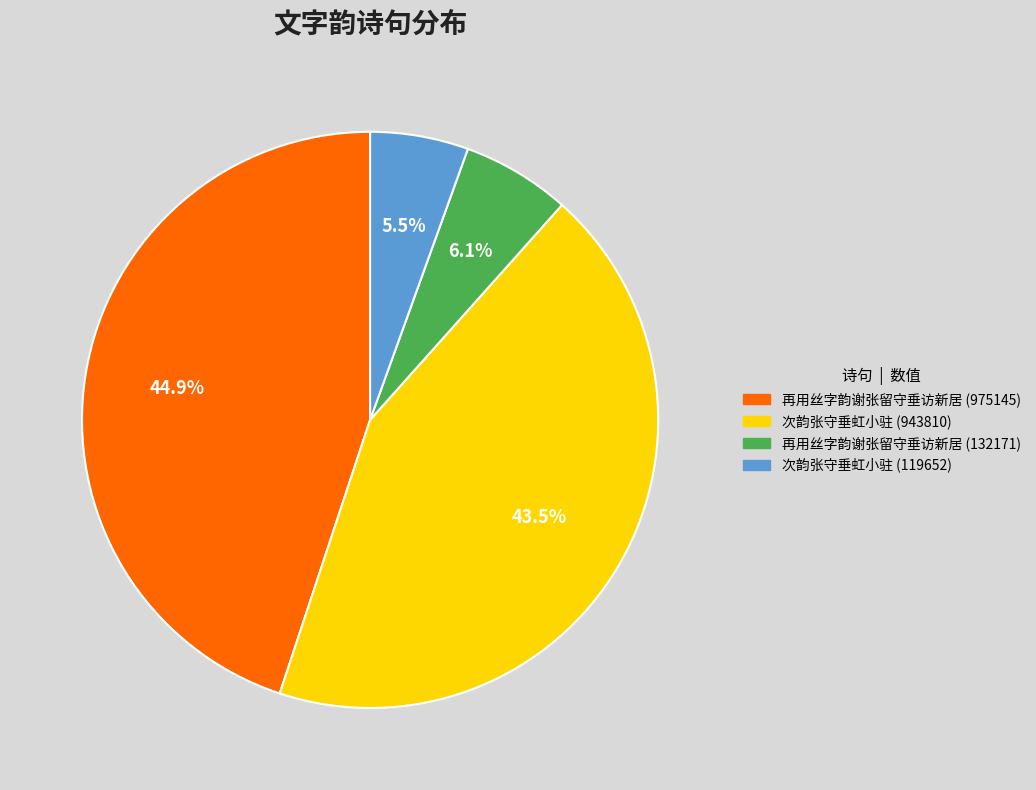

What percentage is the 再用丝字韵谢张留守垂访新居 (975145) slice, to the nearest percent?

45%